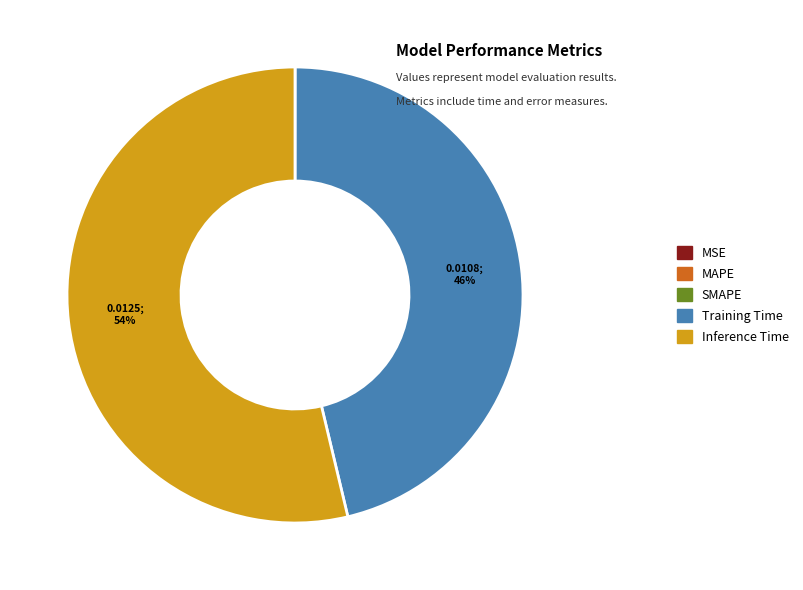

To the nearest percent, what is the difference between the largest and smallest slice percentages?

54%